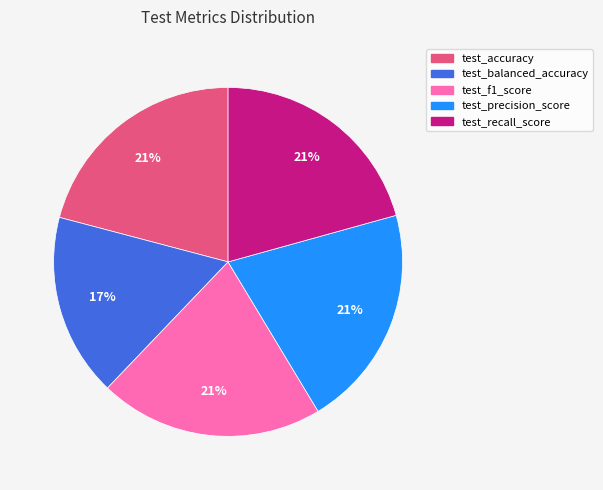

How many segments does this pie chart have?

5